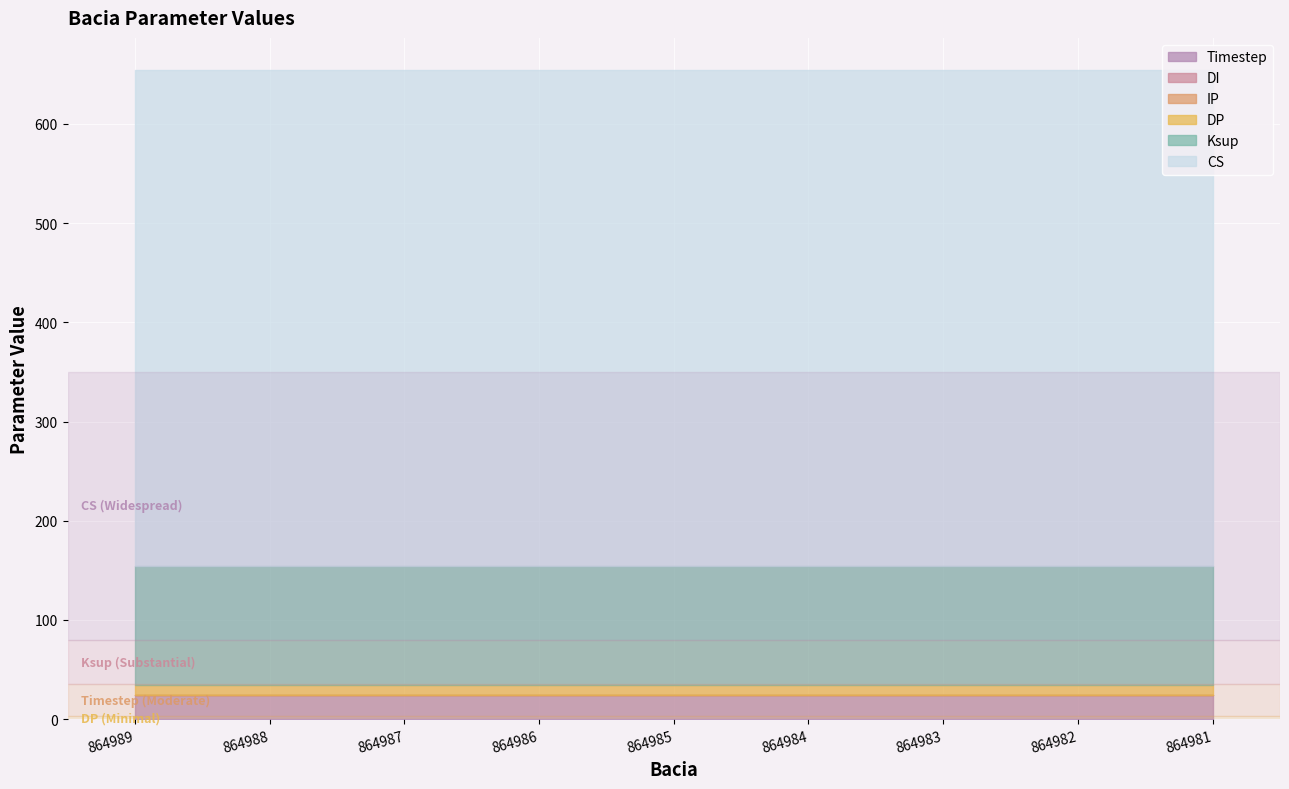

What is the average value of the CS series?

500